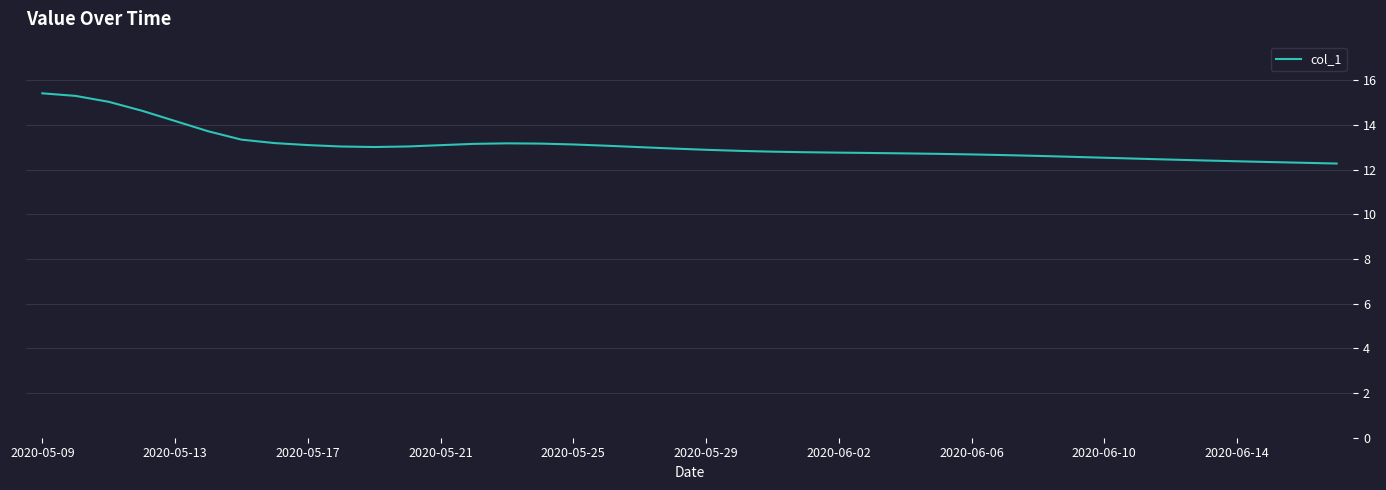

What is the minimum value shown in the chart?

12.3